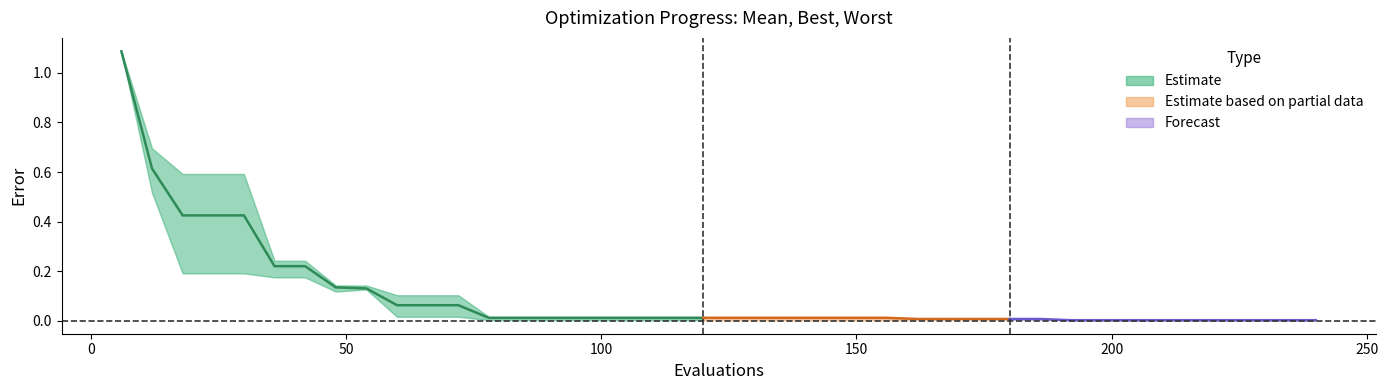

Where is best nearest to the value 0?

192